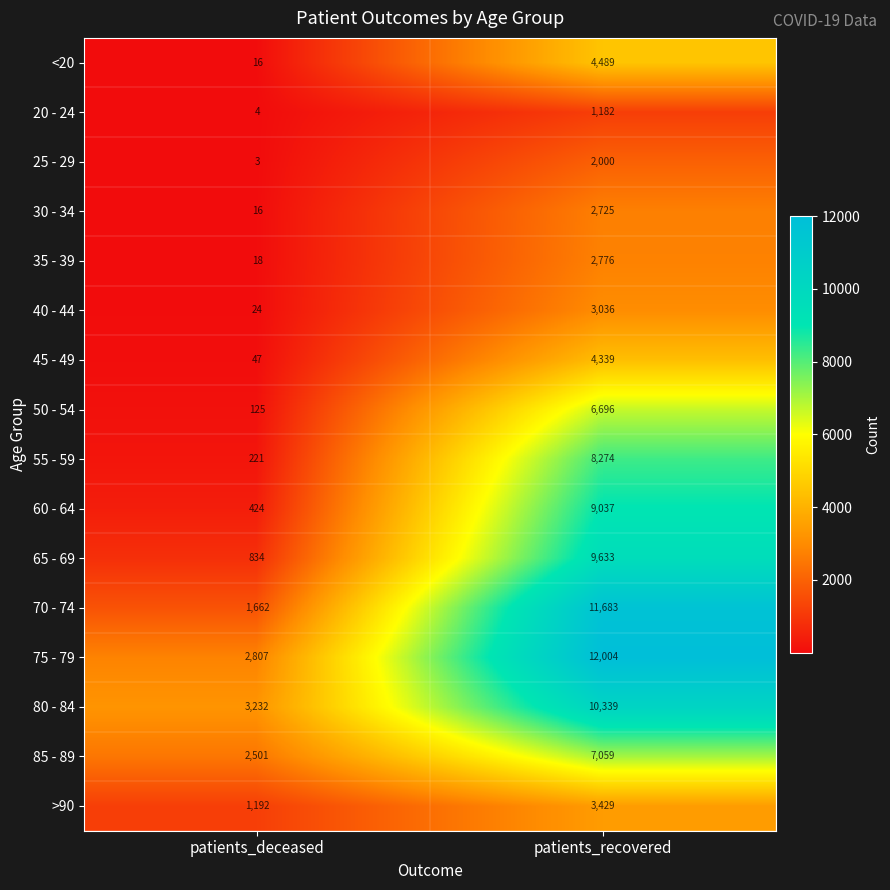

What is the total value across all series at patients_deceased?

13126